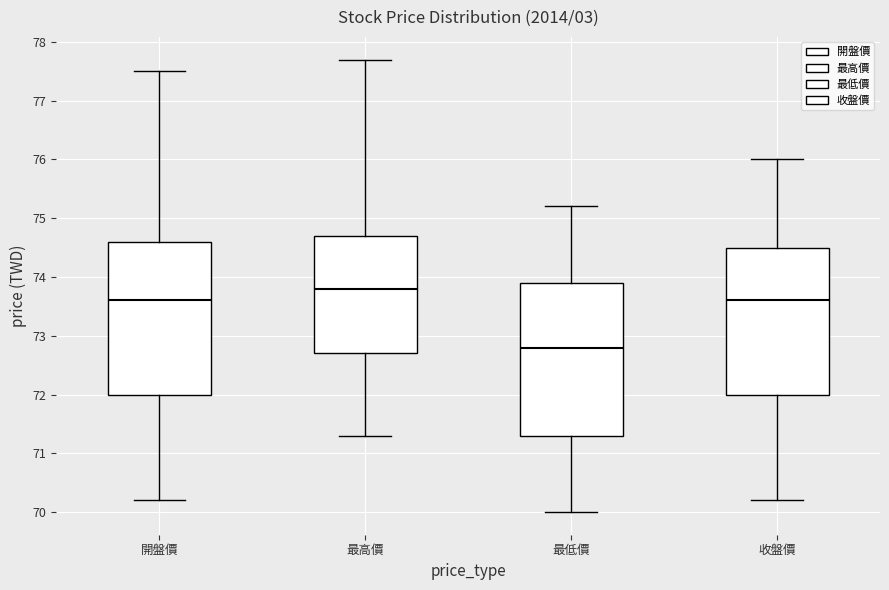

Reading left to right, read every box against the y-axis: the position of its median line, the range the box covers, and the ends of its whiskers. The values are not printed on the chart, so give them approximately, as read against the axis.

開盤價: median 73.6, box 72.0 to 74.6, whiskers 70.2 to 77.5
最高價: median 73.8, box 72.7 to 74.7, whiskers 71.3 to 77.7
最低價: median 72.8, box 71.3 to 73.9, whiskers 70.0 to 75.2
收盤價: median 73.6, box 72.0 to 74.5, whiskers 70.2 to 76.0